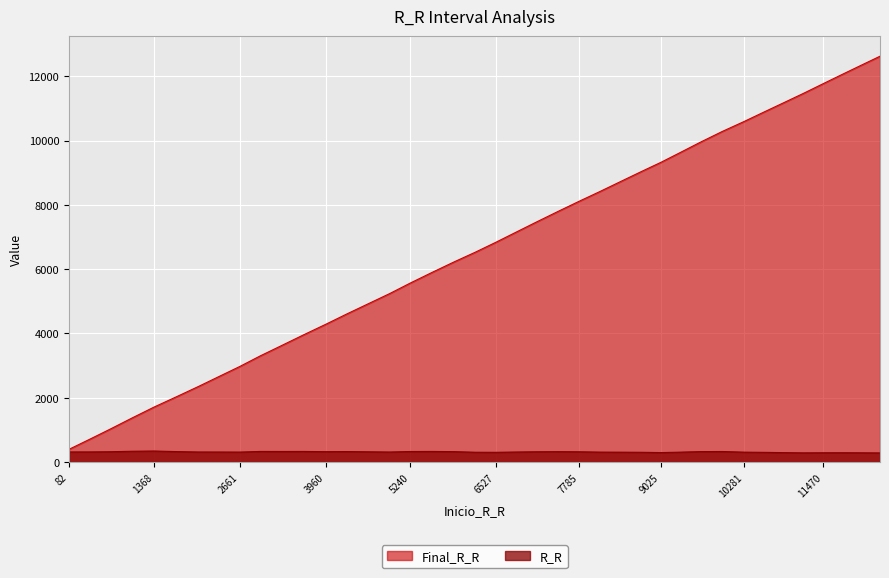

Which category has the lowest value in the Final_R_R series?

82